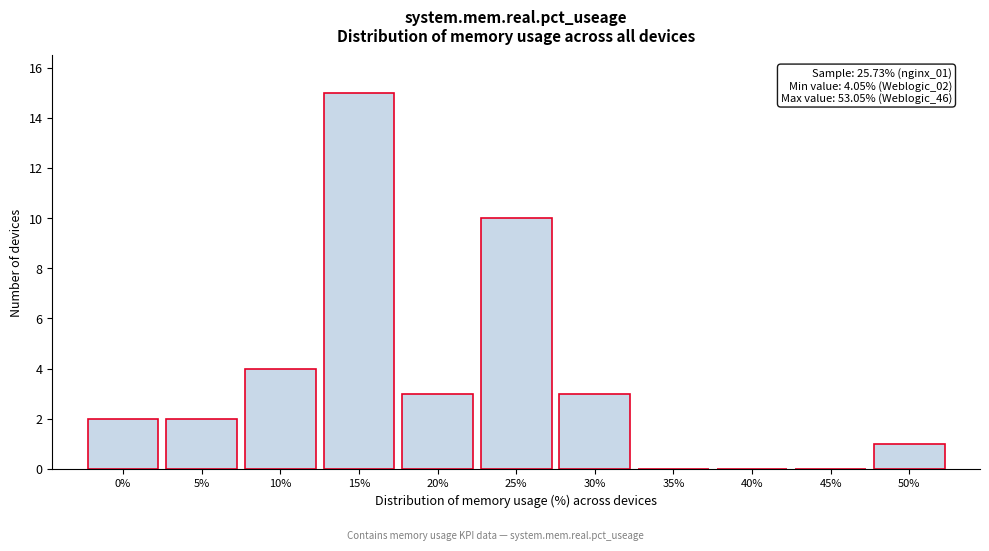

Reading right to left, list all the values displayed in this chart.

50%=1	45%=0	40%=0	35%=0	30%=3	25%=10	20%=3	15%=15	10%=4	5%=2	0%=2